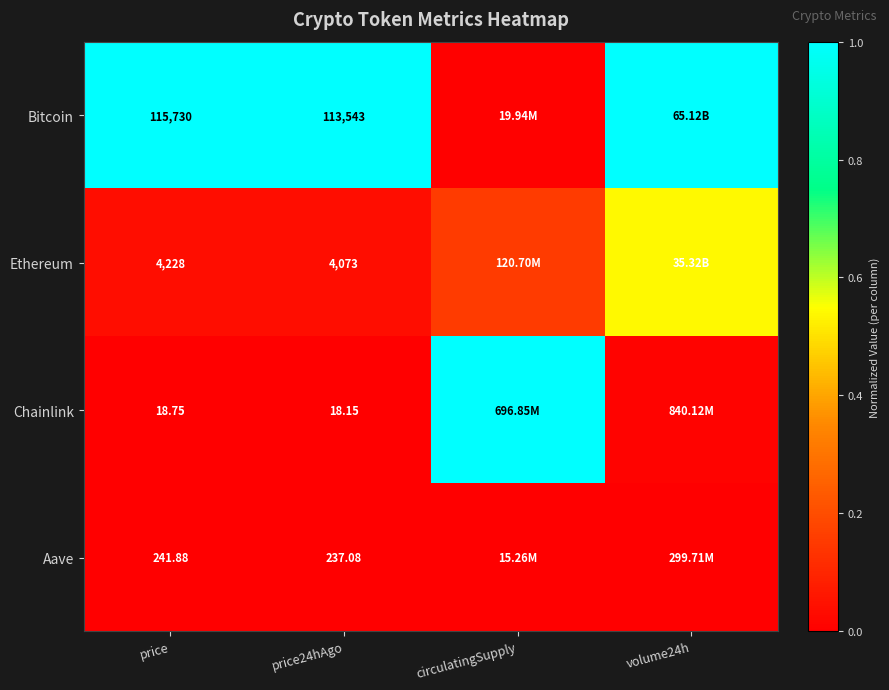

Is the value of Bitcoin at price24hAgo greater than the value of Aave at price?

Yes